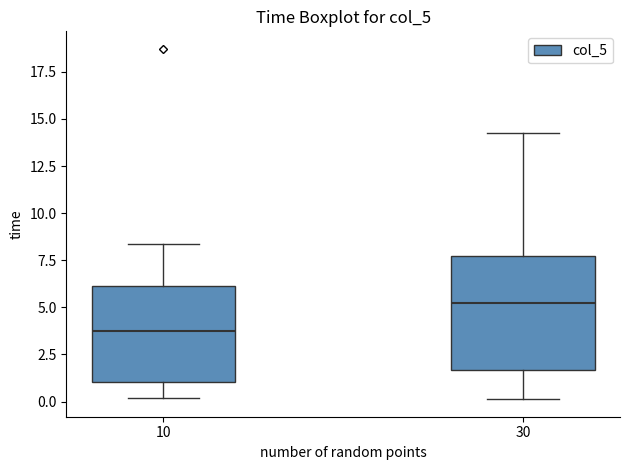

Reading left to right, transcribe this box plot: for each box, give where its median line is, the range the box spans, and where its two whiskers end, as read against the y-axis. The values are not printed on the chart, so give them approximately, as read against the axis.

10: median 3.5, box 1.0 to 6.0, whiskers 0.0 to 8.5
30: median 5.0, box 1.5 to 7.5, whiskers 0.0 to 14.5